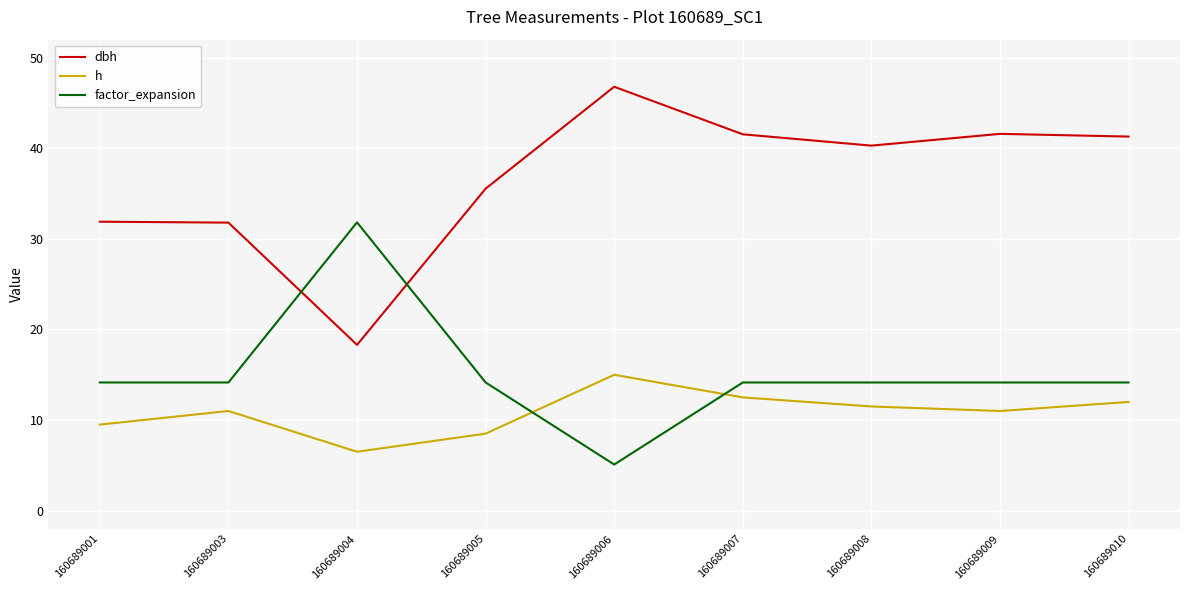

What is the lowest value of the dbh series?

18.3